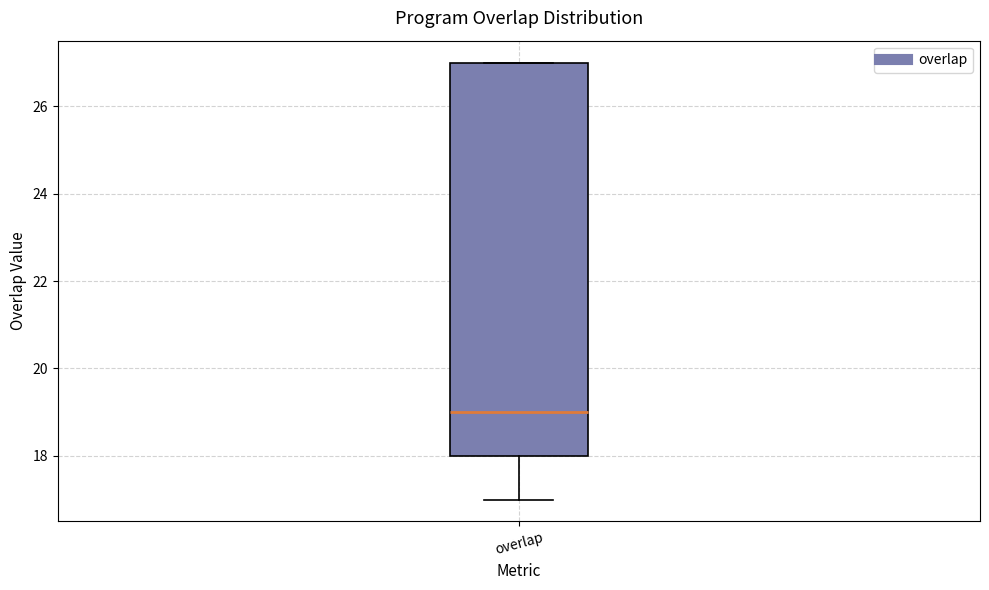

Transcribe this box plot: give where the median line is, the range the box spans, and where the two whiskers end, as read against the y-axis. The values are not printed on the chart, so give them approximately, as read against the axis.

median 19, box 18 to 27, whiskers 17 to 27